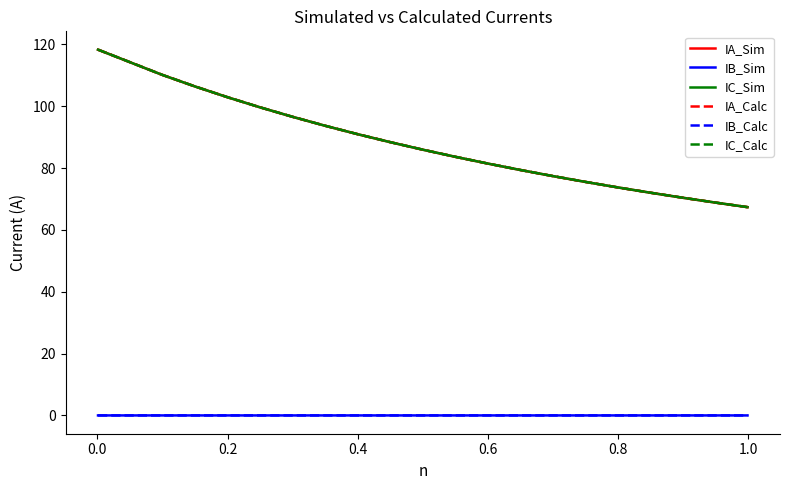

How many lines are shown in the chart?

6